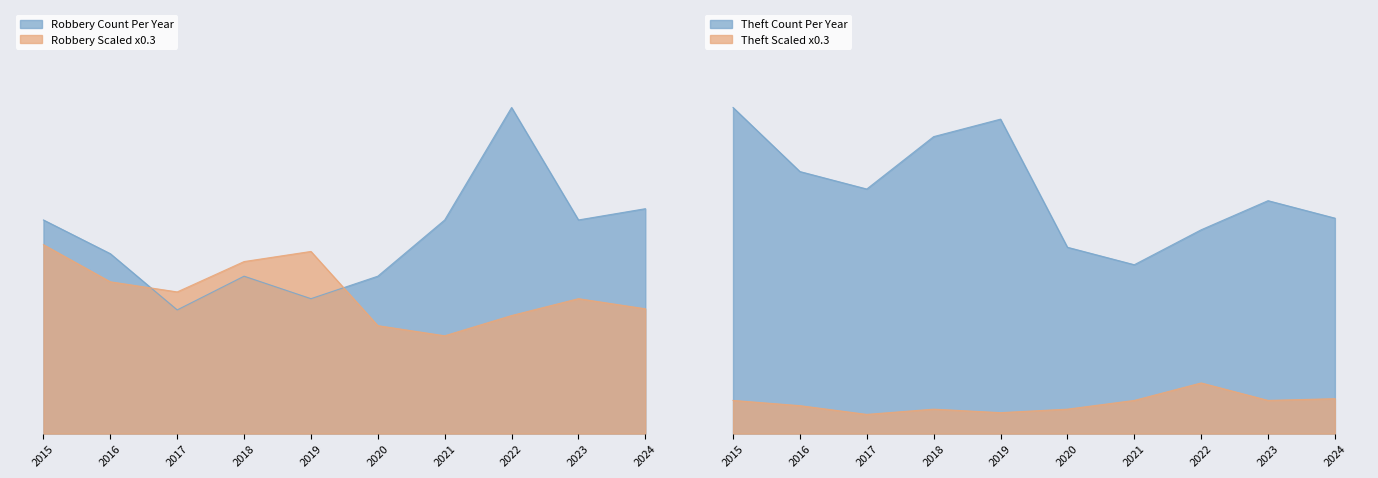

At which label does Robbery first exceed 19?

2022